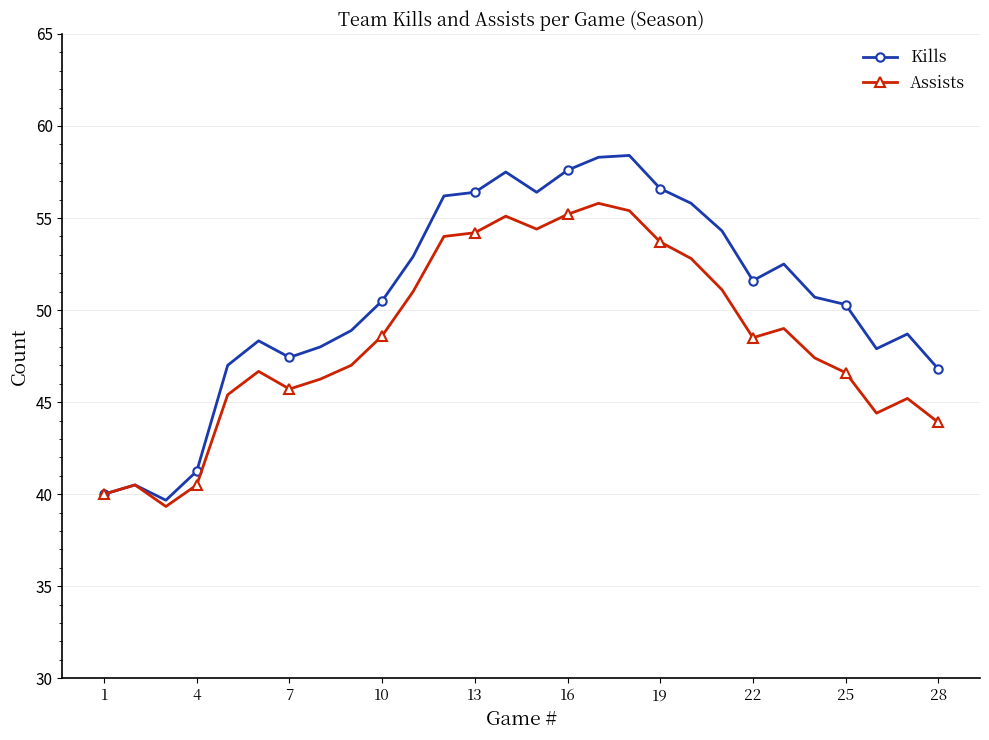

What is the value of the Kills point at the 11th from the left?

52.9